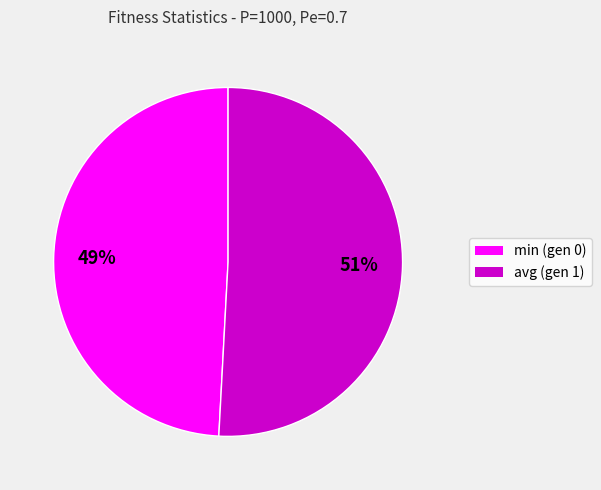

True or false: avg (gen 1) accounts for 51% of the total.

True